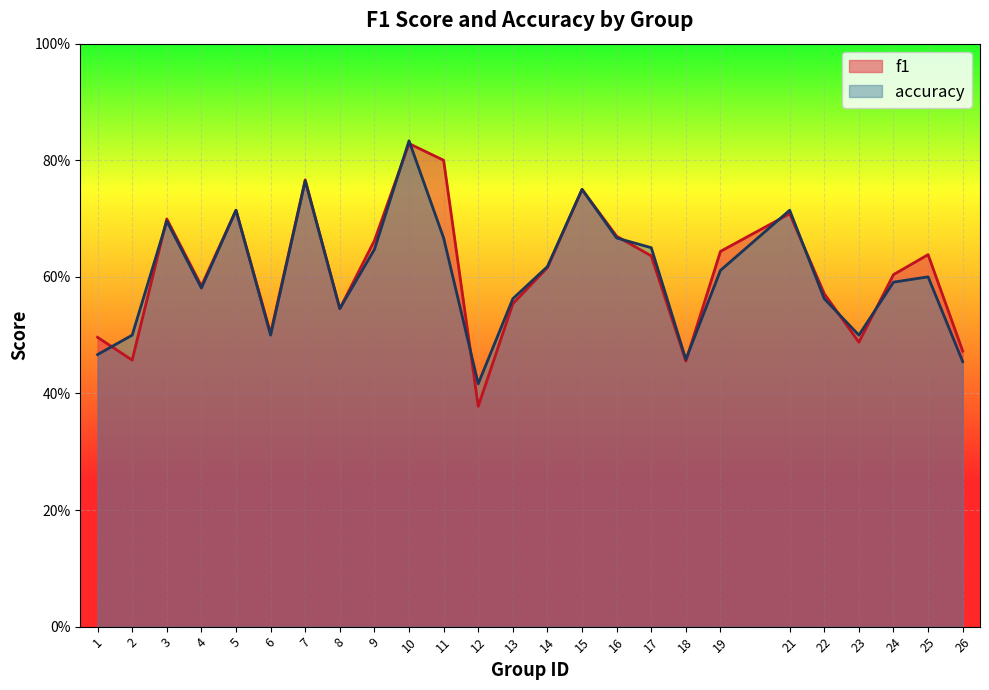

What is the sum of all accuracy values?

15.1